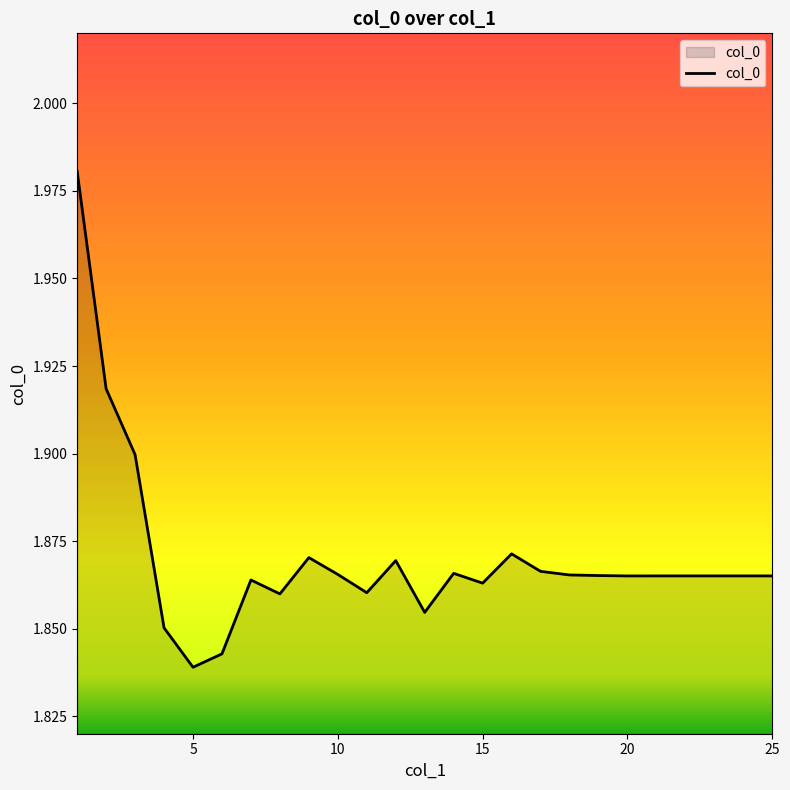

List the labels in order of value, largest first.

1, 2, 3, 16, 9, 12, 17, 14, 10, 18, 19, 21, 22, 23, 24, 25, 20, 7, 15, 11, 8, 13, 4, 6, 5